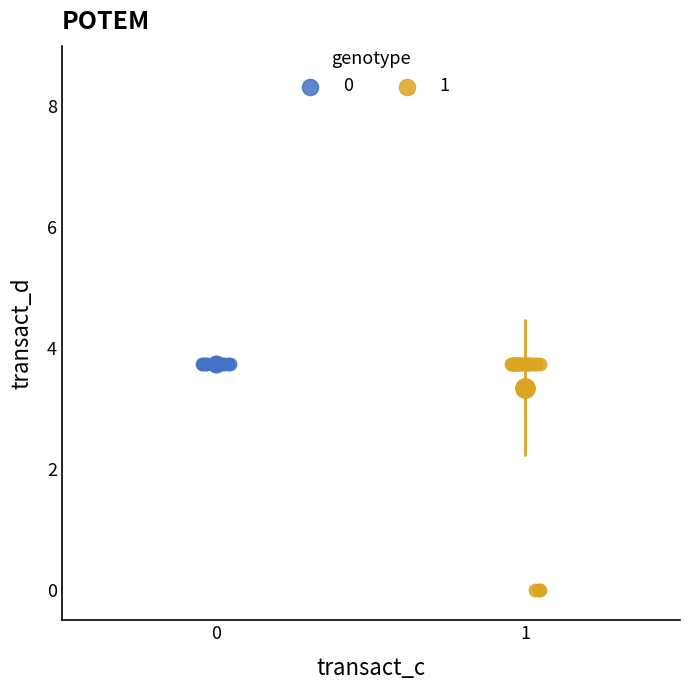

What are all the series names shown in the legend?

0, 1